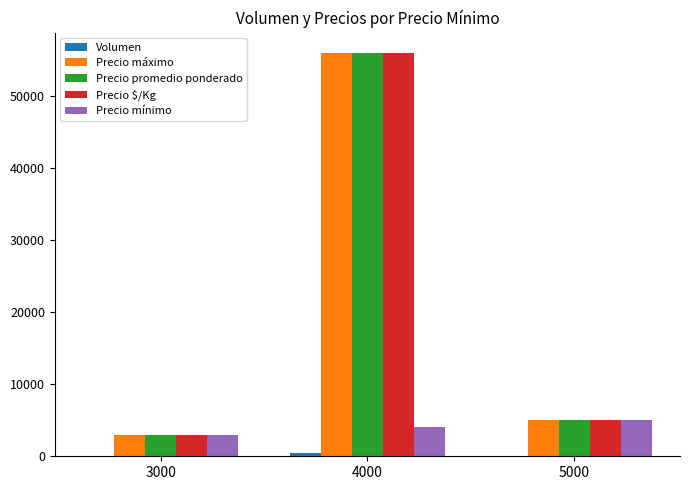

Are the bars grouped side by side (vs. stacked)?

Yes